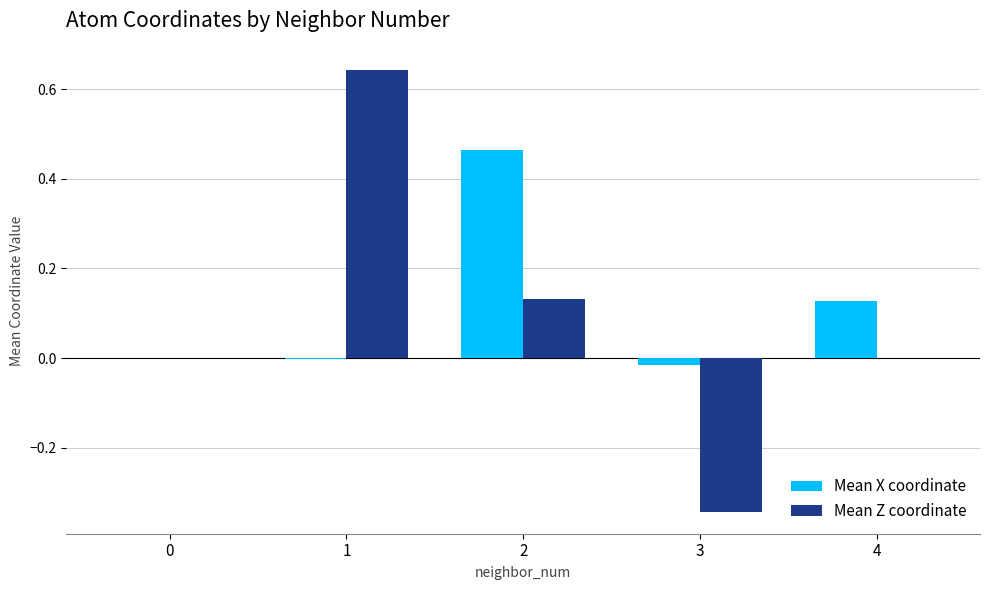

Are the bars grouped side by side (vs. stacked)?

Yes